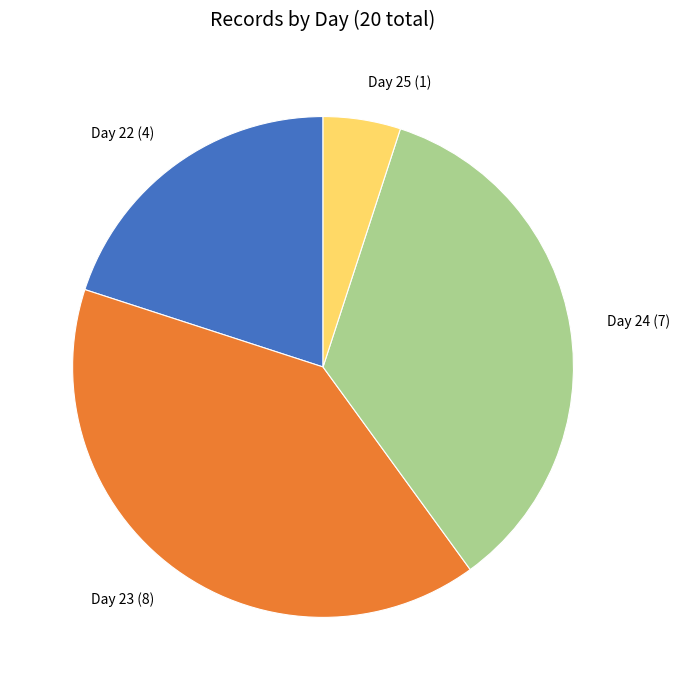

How many slices are in this pie chart?

4